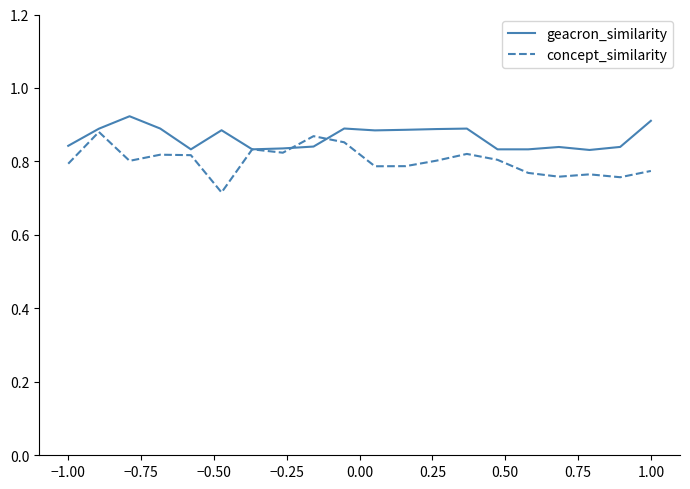

Which series has the largest range (max minus min)?

concept_similarity